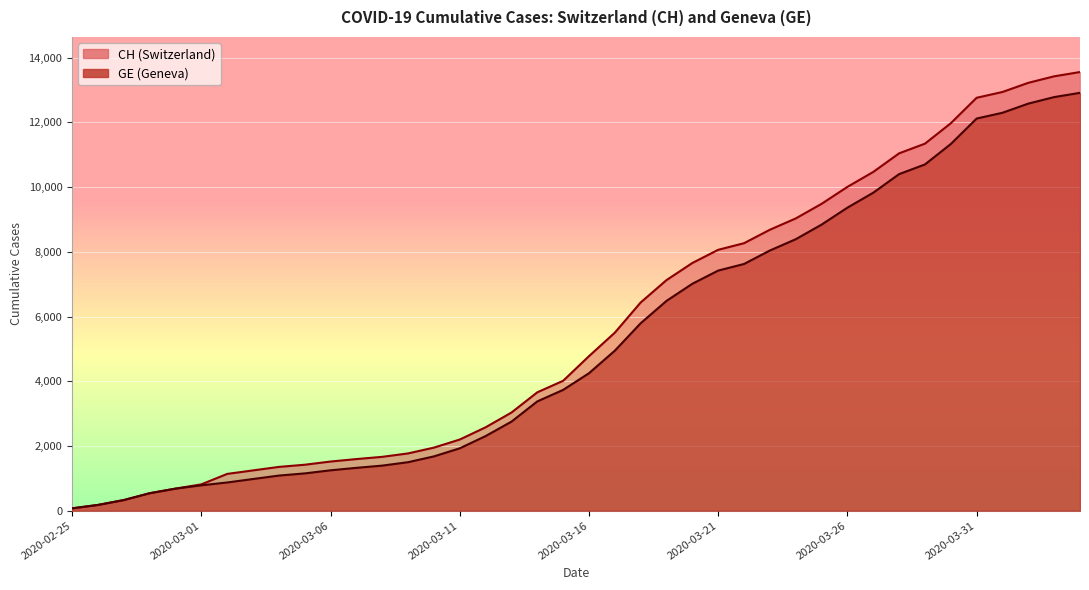

At which category is the sum across all series the highest?

2020-04-04